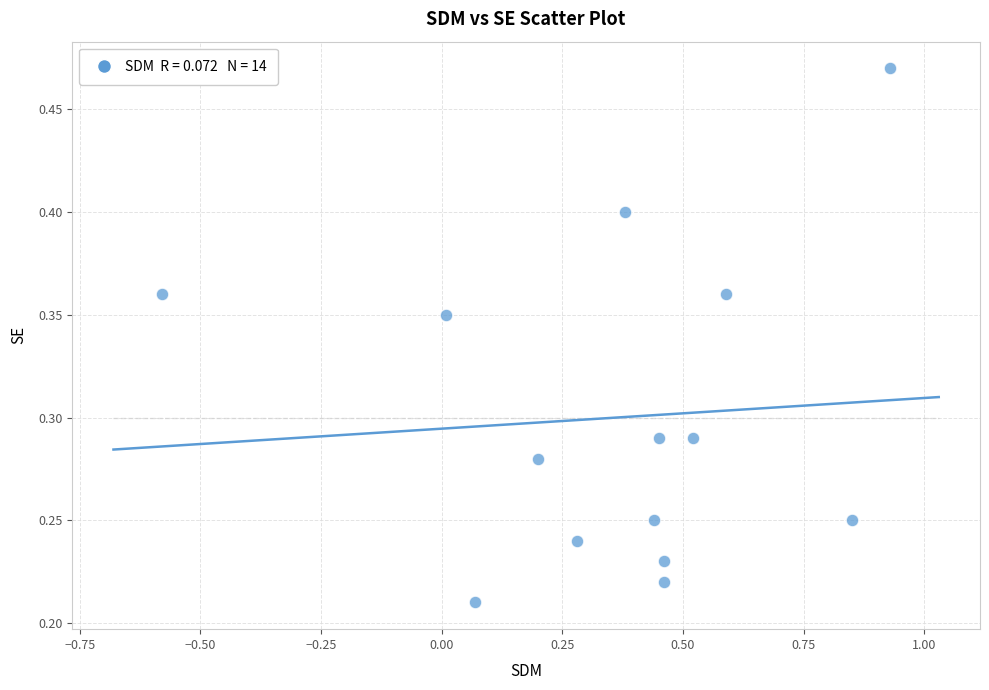

What is the range of X values (max minus min)?

1.5